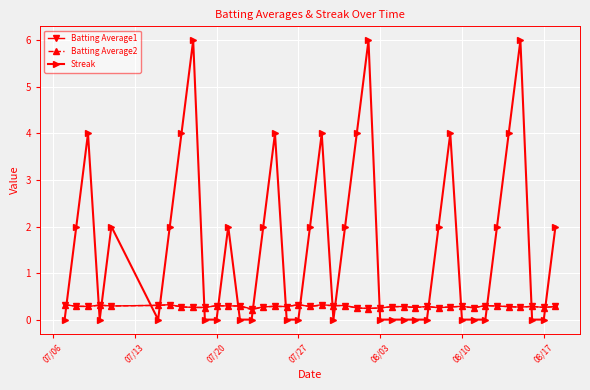

What is the value of the Batting Average1 point at the 4th from the left?

0.3